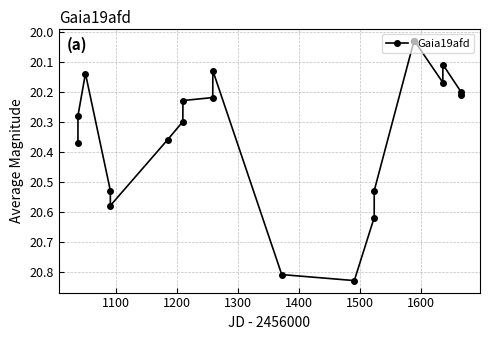

Is this an area chart (filled region under the line)?

No